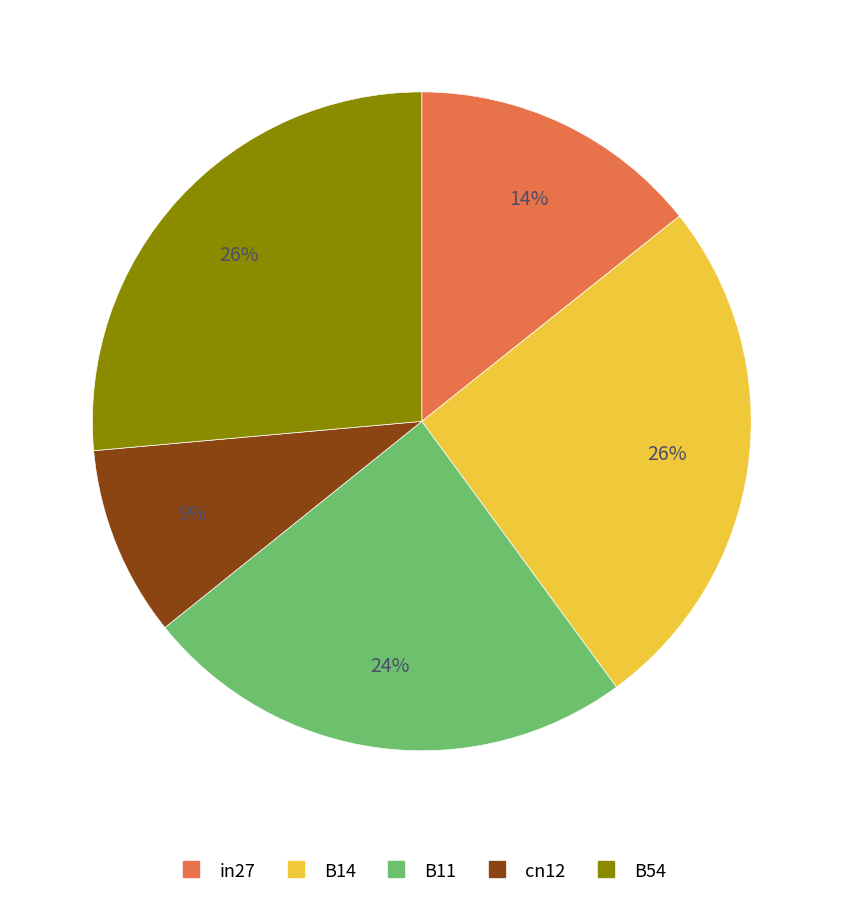

Is it true that in27 is 14% of the pie?

True